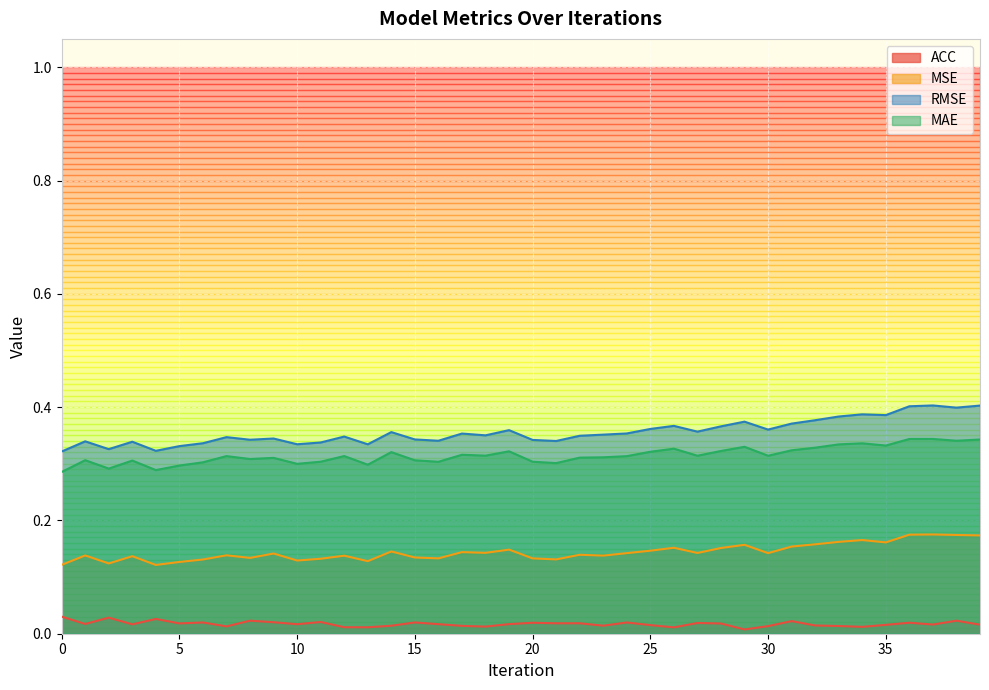

The value of RMSE at 14 is 0.4. True or false?

True